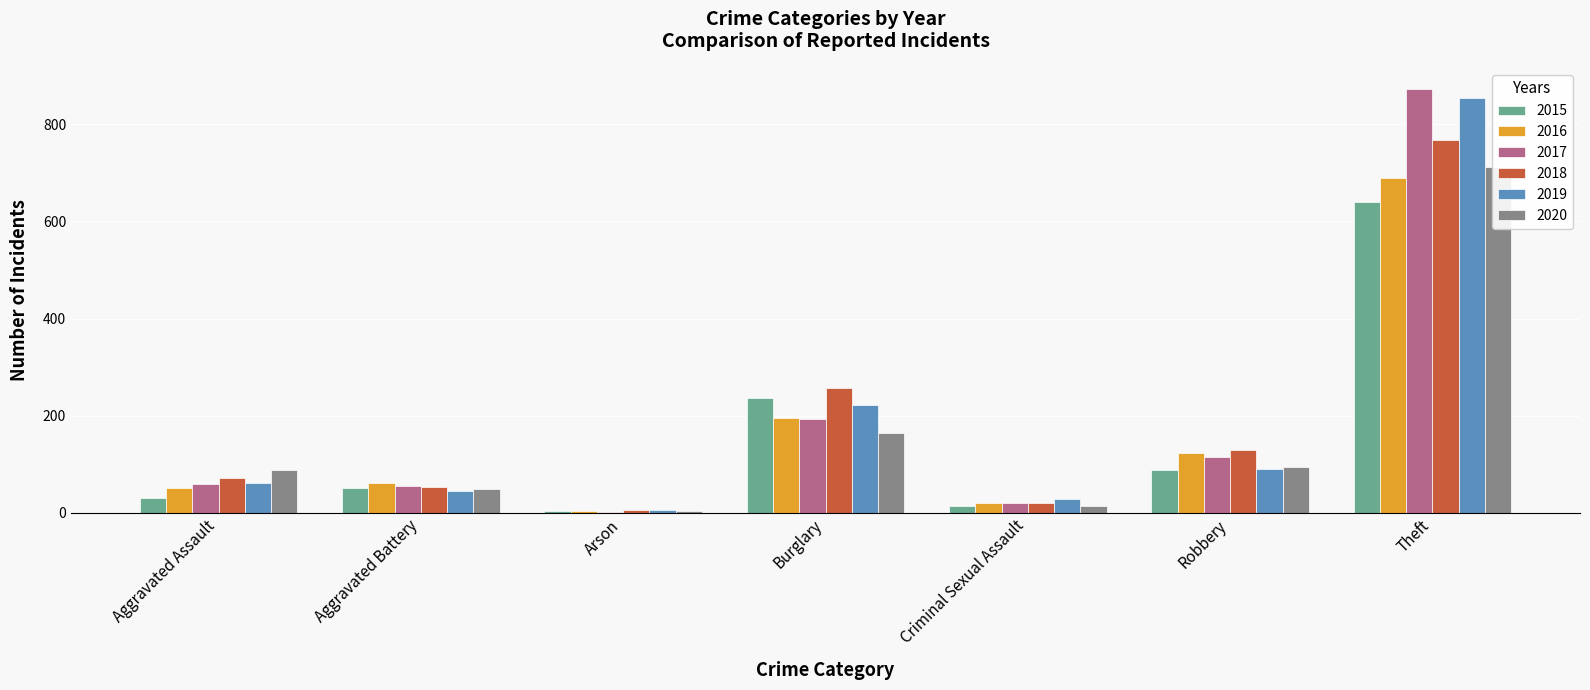

What is the difference between the 2016 values at Robbery and Aggravated Assault?

73